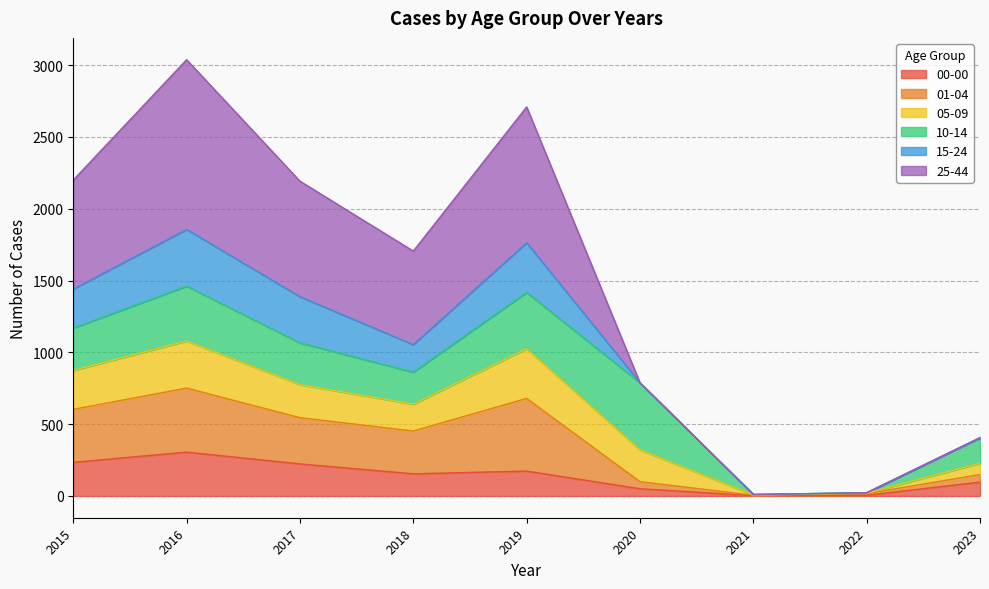

Which category has the lowest value across all series?

2021